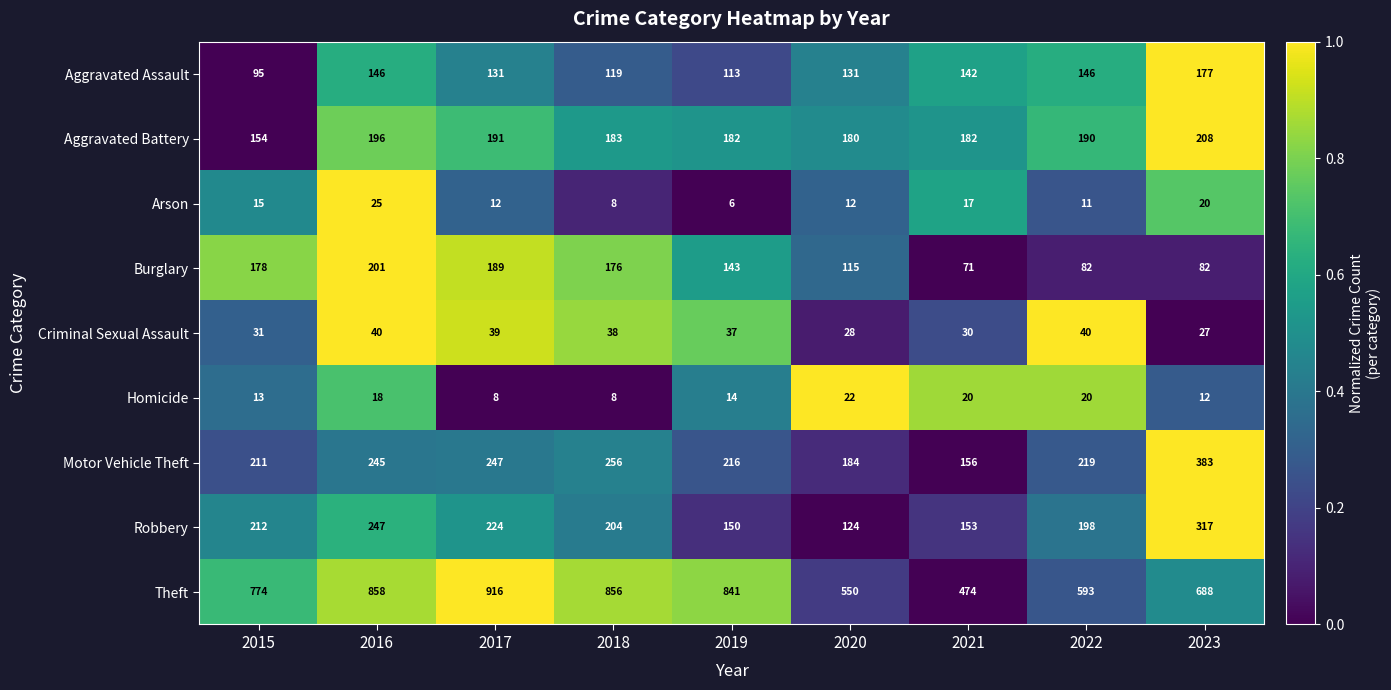

Which series has the largest range (max minus min)?

Theft